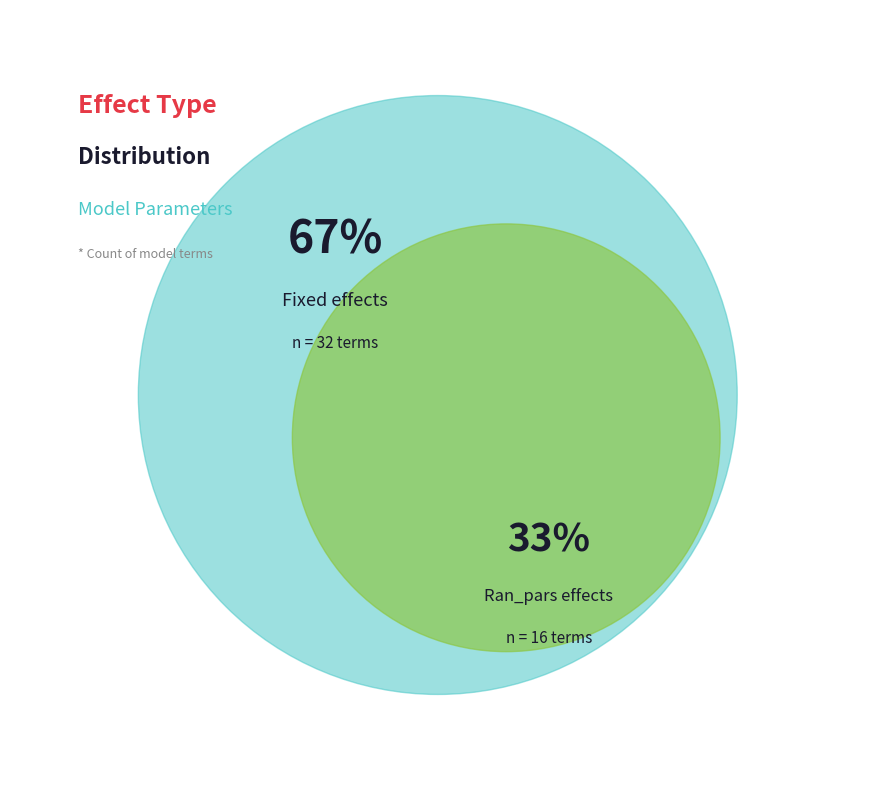

To the nearest percent, what is the average slice percentage?

50%